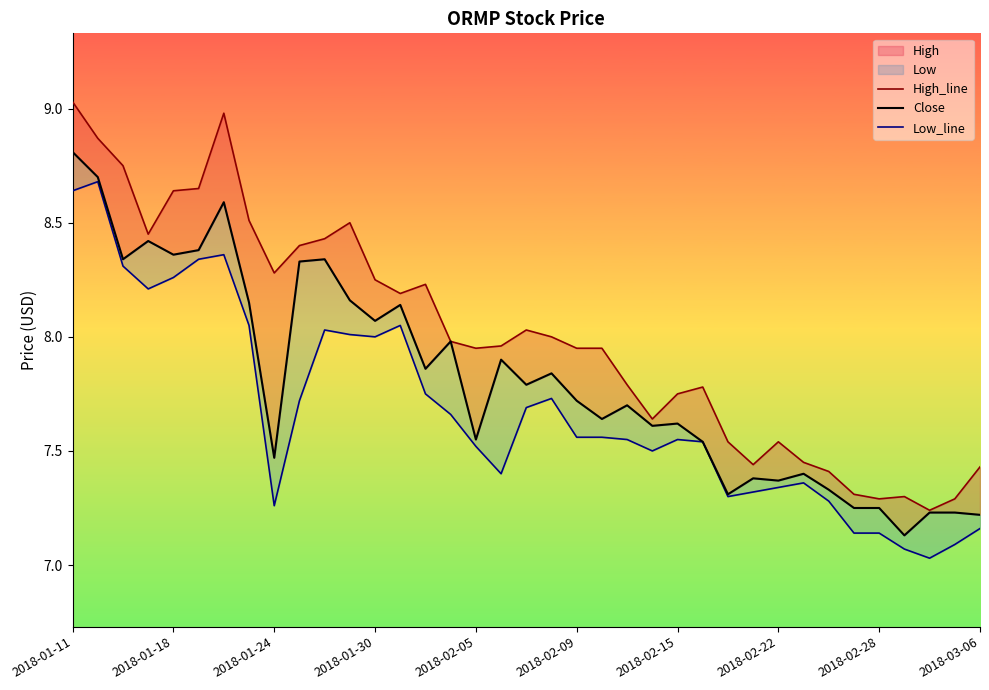

What is the difference between the second highest and minimum values in the Low_line series?

1.6